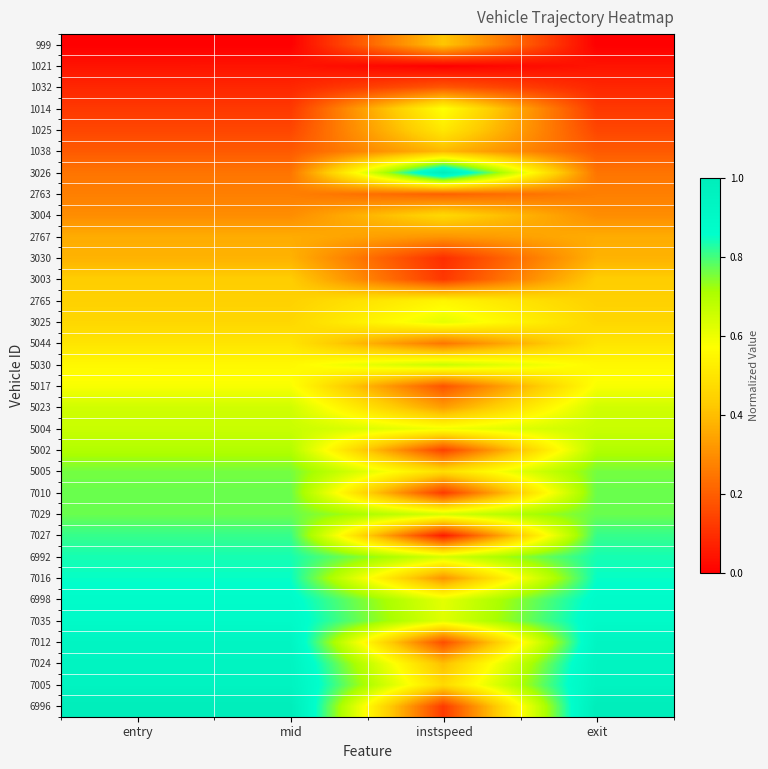

Reading left to right, what are all the values shown in this chart?

999: entry=0.0	mid=0.0	instspeed=0.4	exit=0.0
1021: entry=0.0	mid=0.0	instspeed=0.0	exit=0.0
1032: entry=0.1	mid=0.1	instspeed=0.2	exit=0.1
1014: entry=0.1	mid=0.1	instspeed=0.6	exit=0.1
1025: entry=0.1	mid=0.1	instspeed=0.5	exit=0.1
1038: entry=0.2	mid=0.2	instspeed=0.4	exit=0.2
3026: entry=0.2	mid=0.2	instspeed=1.0	exit=0.2
2763: entry=0.3	mid=0.3	instspeed=0.2	exit=0.3
3004: entry=0.3	mid=0.3	instspeed=0.5	exit=0.3
2767: entry=0.4	mid=0.4	instspeed=0.3	exit=0.4
3030: entry=0.4	mid=0.4	instspeed=0.1	exit=0.4
3003: entry=0.4	mid=0.4	instspeed=0.1	exit=0.4
2765: entry=0.4	mid=0.4	instspeed=0.5	exit=0.4
3025: entry=0.5	mid=0.5	instspeed=0.6	exit=0.5
5044: entry=0.5	mid=0.5	instspeed=0.2	exit=0.5
5030: entry=0.6	mid=0.6	instspeed=0.7	exit=0.6
5017: entry=0.6	mid=0.6	instspeed=0.2	exit=0.6
5023: entry=0.7	mid=0.7	instspeed=0.3	exit=0.7
5004: entry=0.7	mid=0.7	instspeed=0.6	exit=0.7
5002: entry=0.7	mid=0.7	instspeed=0.1	exit=0.7
5005: entry=0.8	mid=0.8	instspeed=0.5	exit=0.8
7010: entry=0.8	mid=0.8	instspeed=0.1	exit=0.8
7029: entry=0.8	mid=0.8	instspeed=0.6	exit=0.8
7027: entry=0.8	mid=0.8	instspeed=0.1	exit=0.8
6992: entry=0.8	mid=0.8	instspeed=0.6	exit=0.8
7016: entry=0.9	mid=0.9	instspeed=0.3	exit=0.9
6998: entry=0.9	mid=0.9	instspeed=0.6	exit=0.9
7035: entry=0.9	mid=0.9	instspeed=0.6	exit=0.9
7012: entry=0.9	mid=0.9	instspeed=0.2	exit=0.9
7024: entry=0.9	mid=0.9	instspeed=0.4	exit=0.9
7005: entry=0.9	mid=0.9	instspeed=0.5	exit=0.9
6996: entry=1.0	mid=1.0	instspeed=0.1	exit=1.0